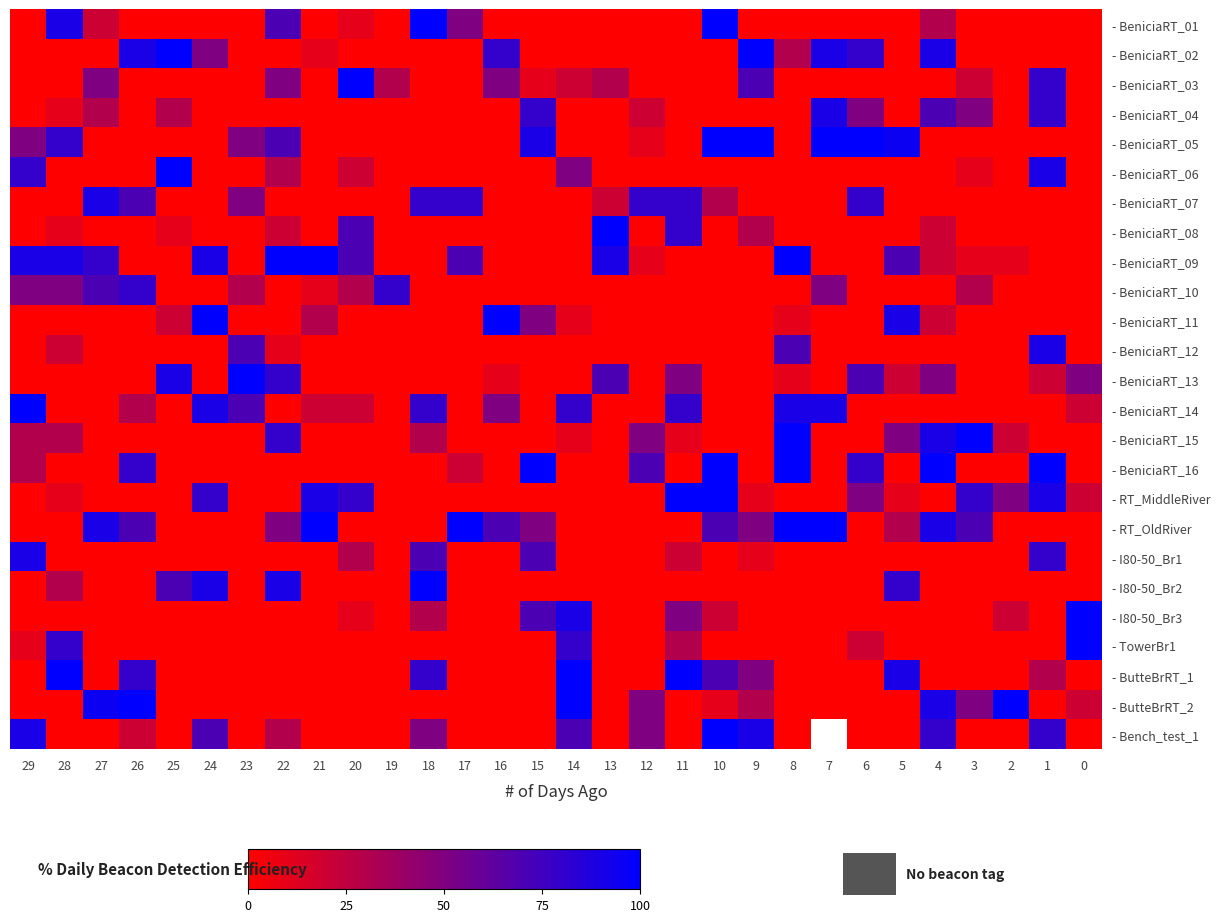

Is it true that - ButteBrRT_1 equals 0.0 at 24?

True